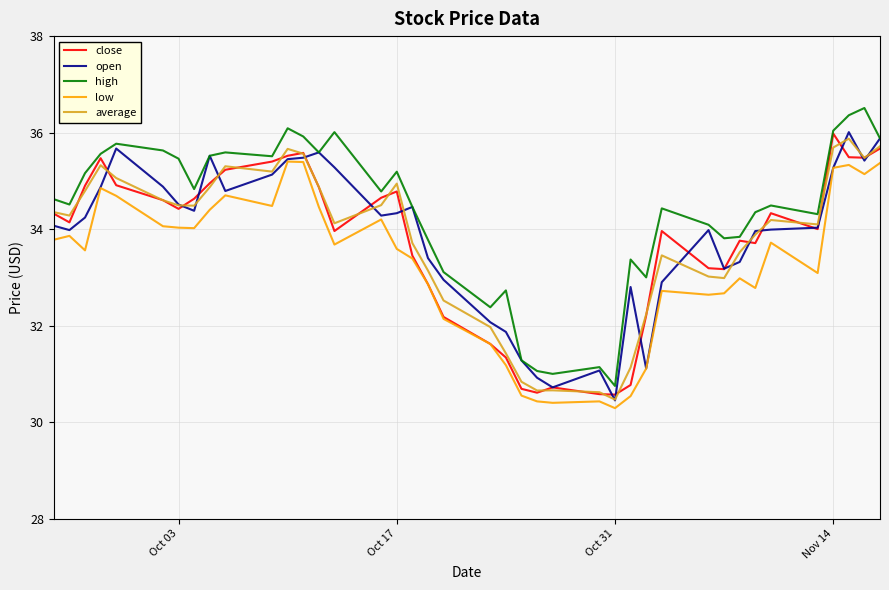

At how many categories does at least one series exceed 30?

40